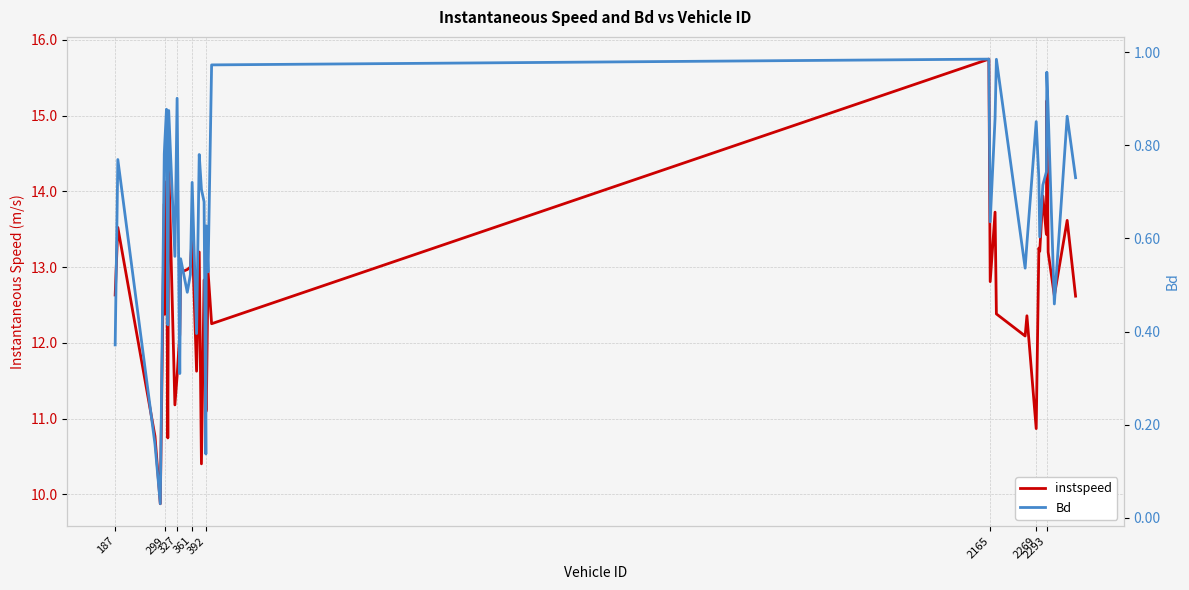

True or false: Bd and instspeed cross at least once.

False